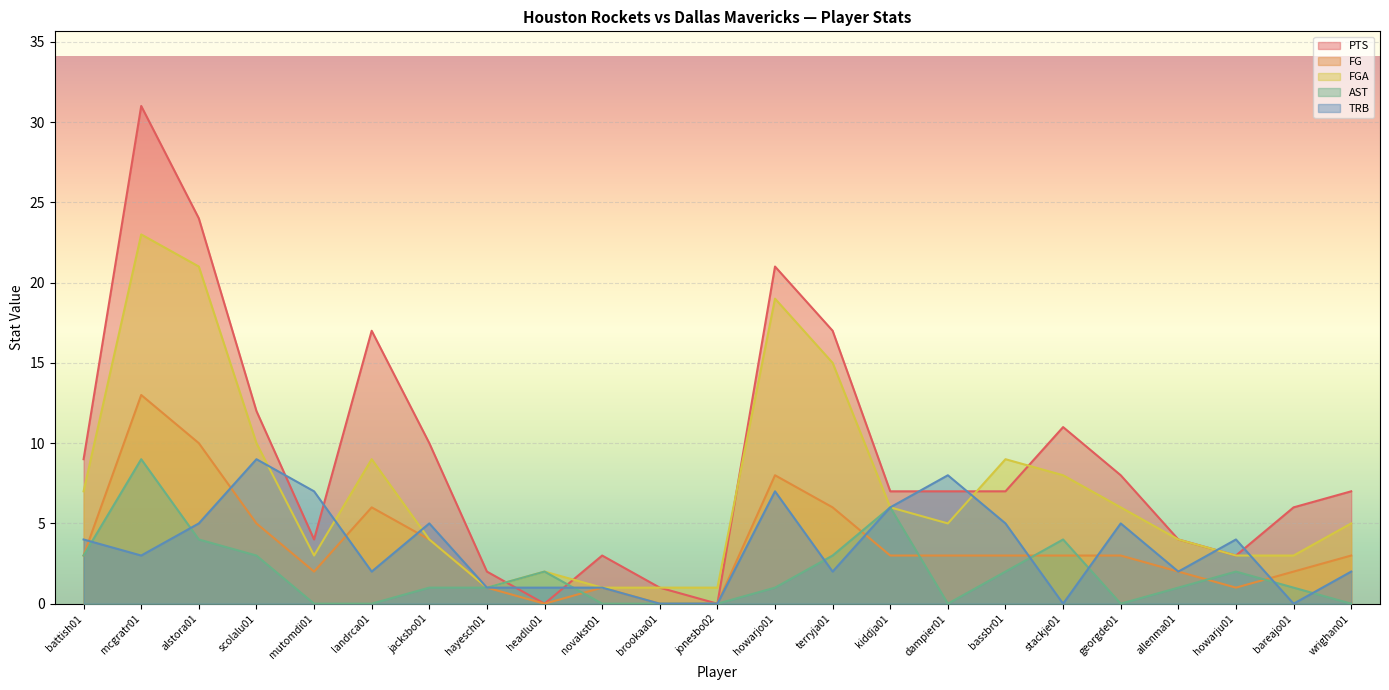

The value of FGA at mutomdi01 is 2. True or false?

False